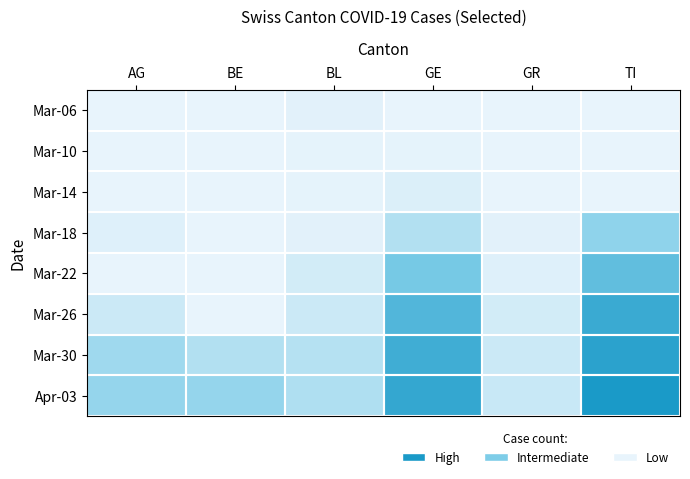

Count the number of categories in the chart.

6